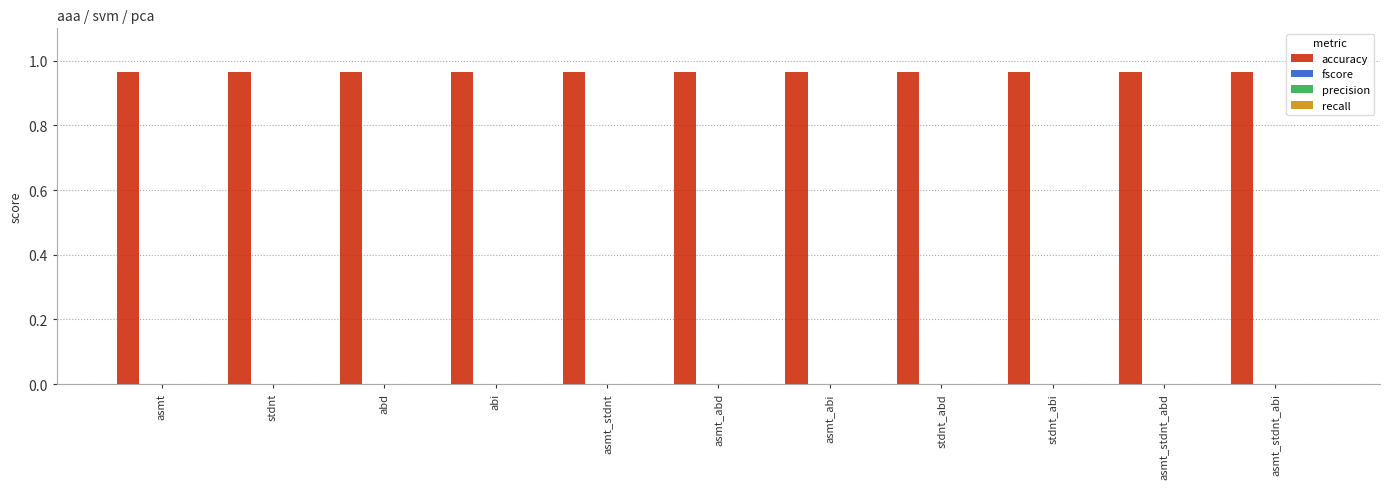

What position from the right is asmt_stdnt_abd?

2